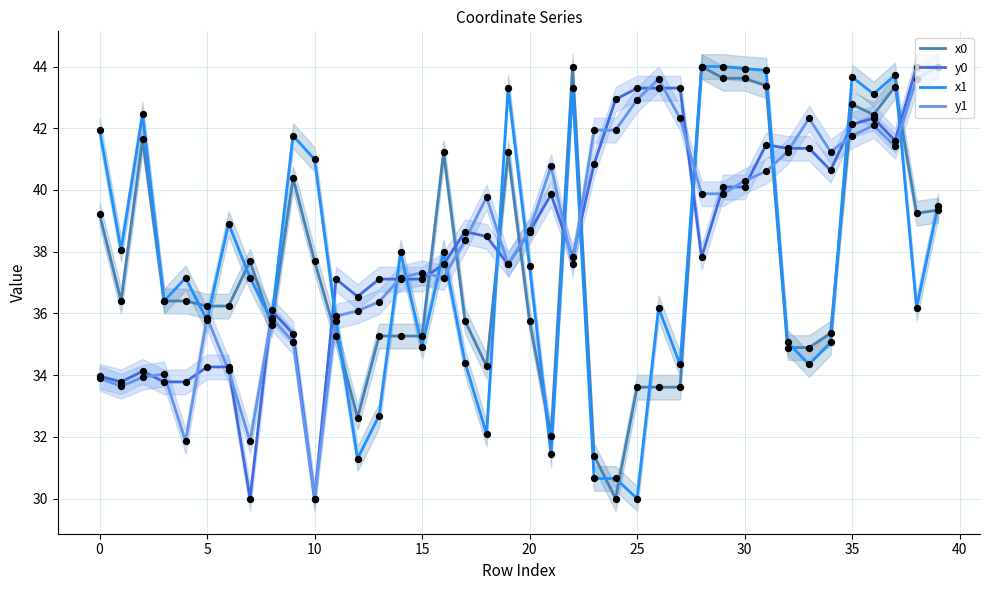

The x0 series shows 37.7 at 10. True or false?

True